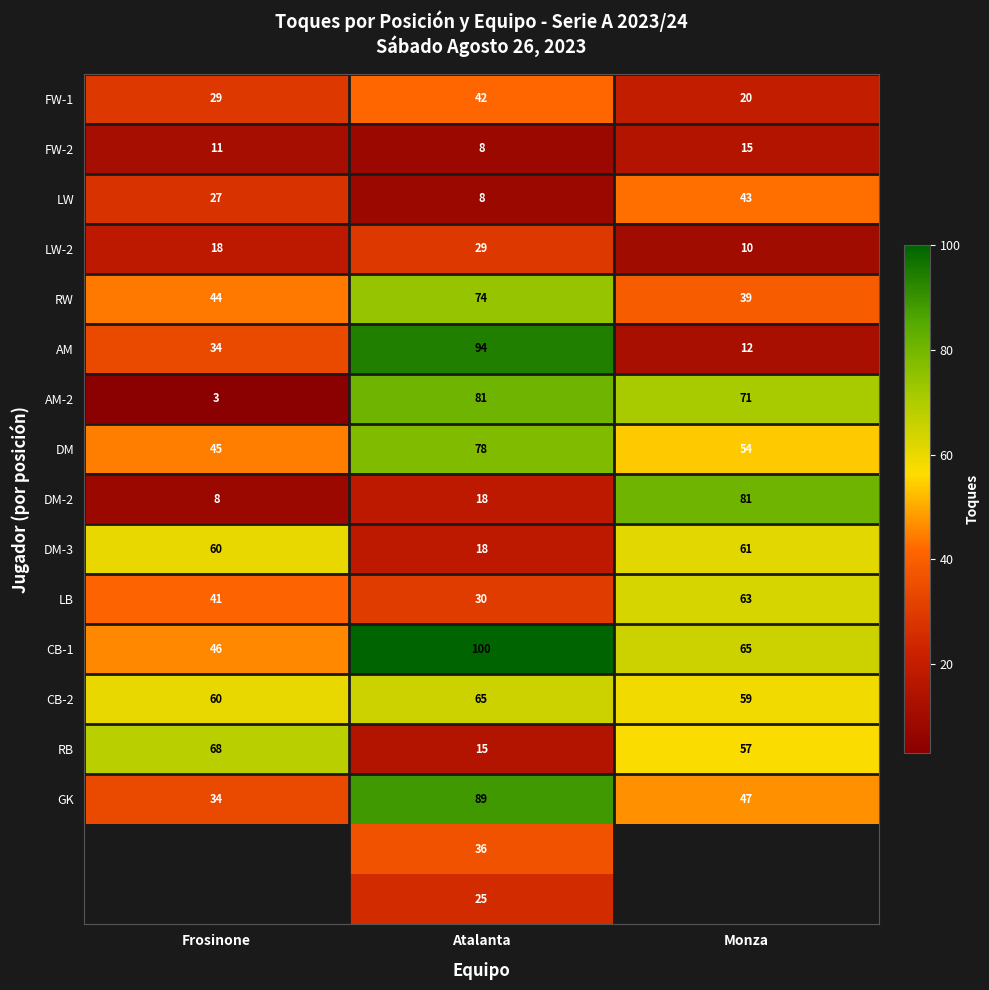

Rank the categories by AM-2 value from highest to lowest.

Atalanta, Monza, Frosinone